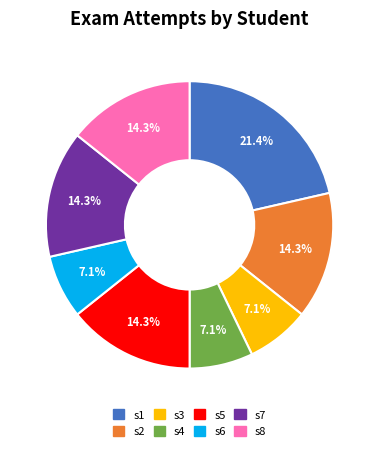

Is it true that s2 is 14% of the pie?

True